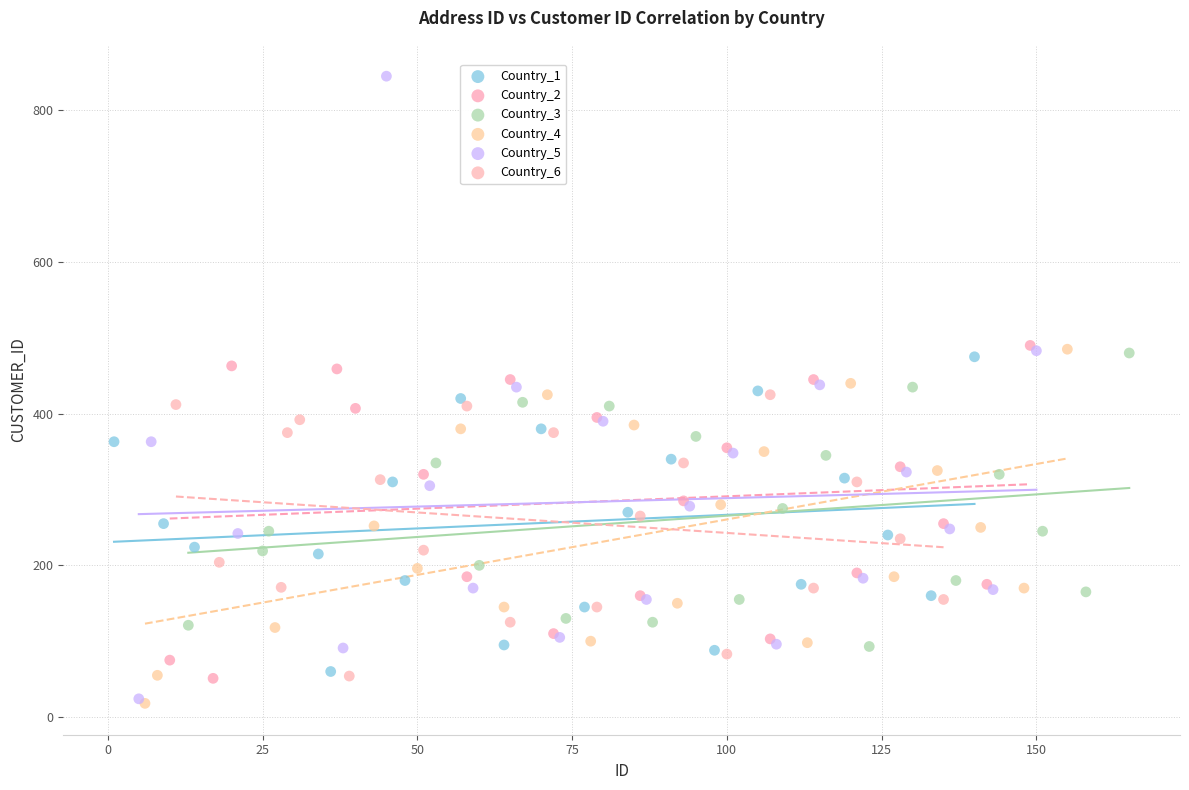

Which series reaches the maximum Y coordinate?

Country_5